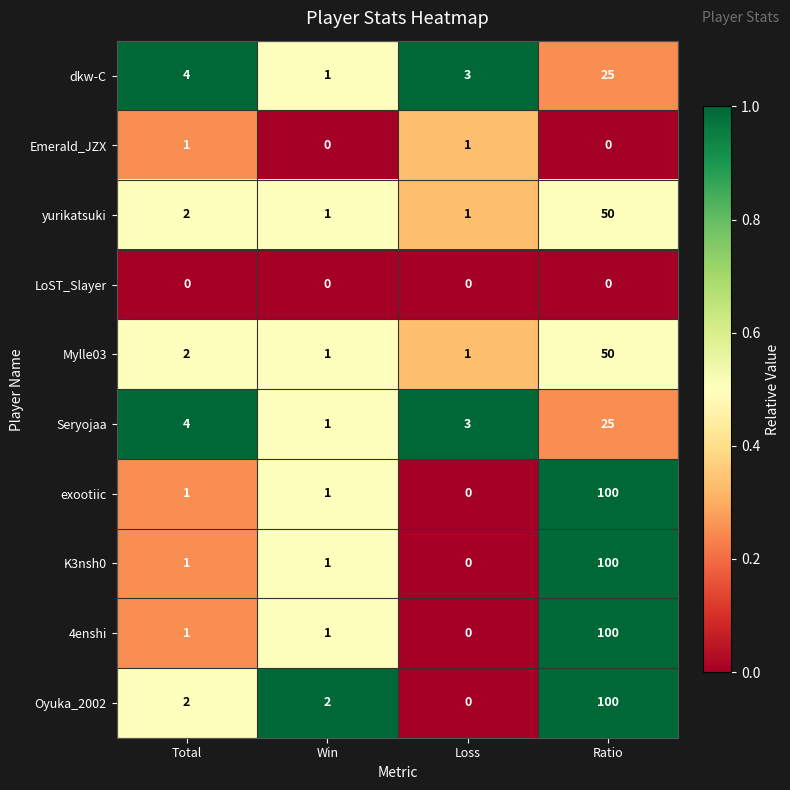

Which category has the highest value across all series?

Ratio